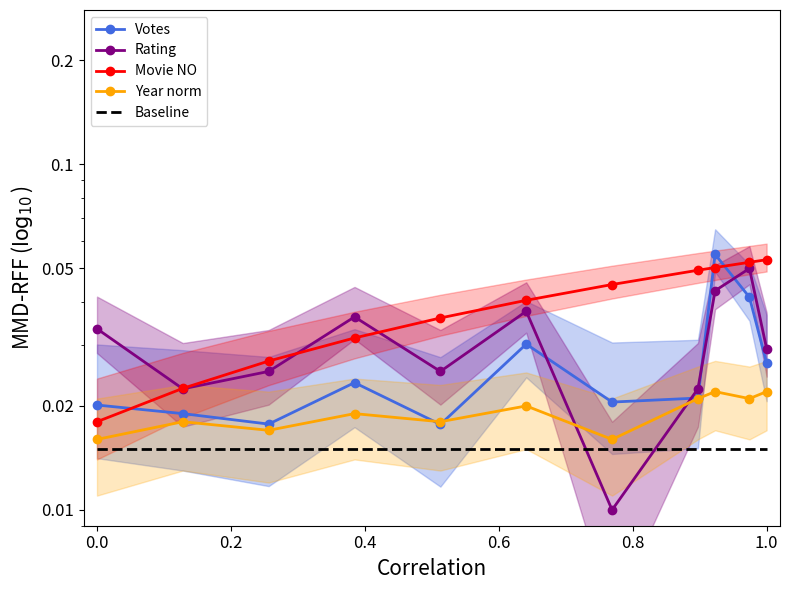

How many distinct data groups are displayed?

5